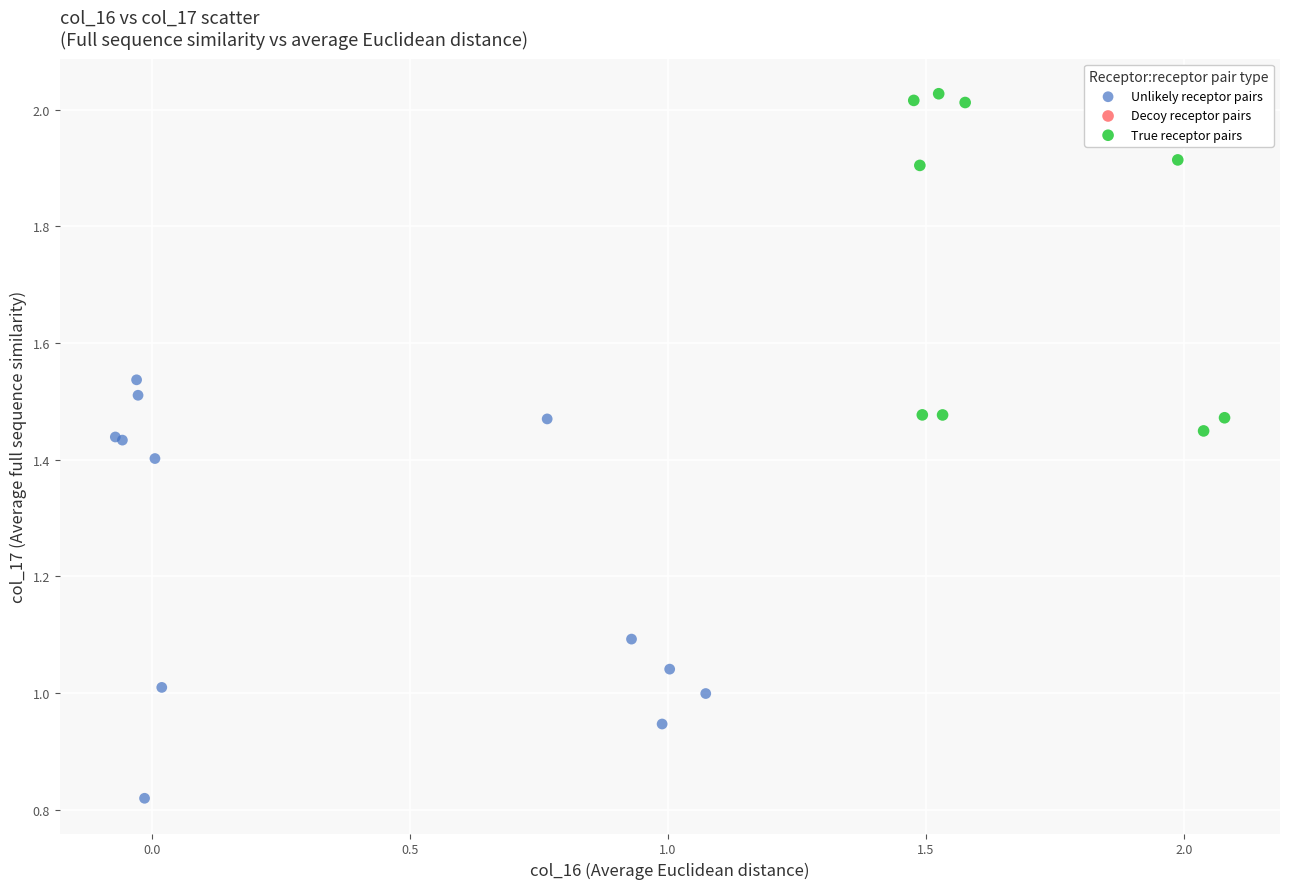

Which series has the largest Y range (max minus min)?

Unlikely receptor pairs